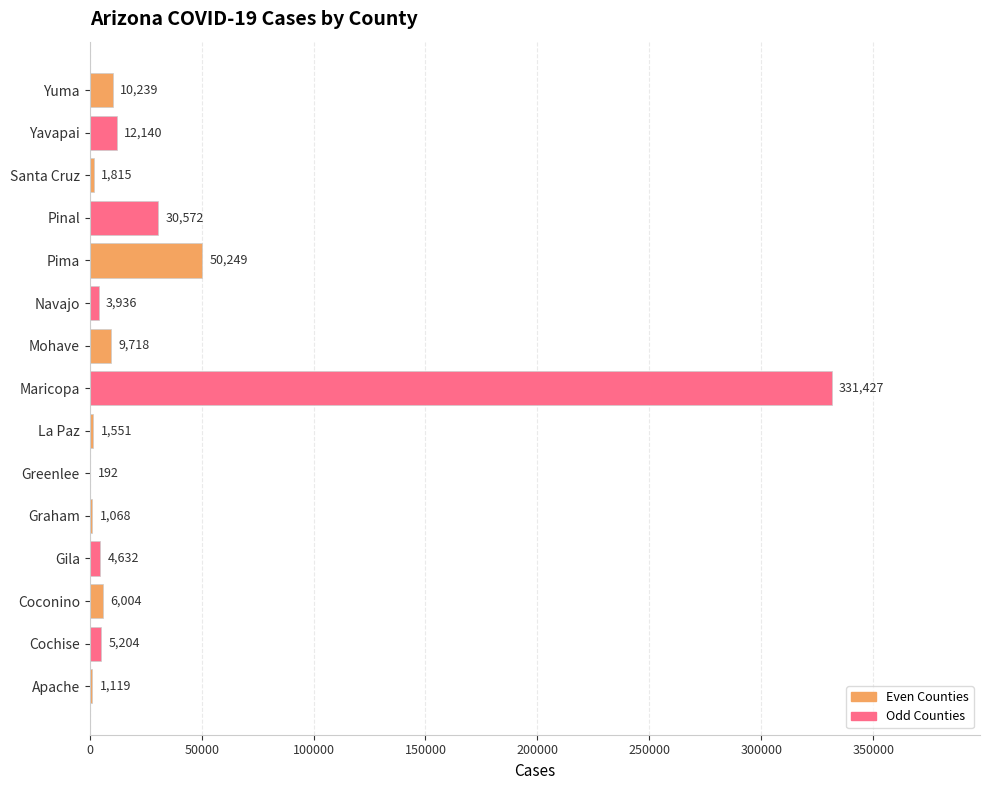

How many series are shown in this chart?

1